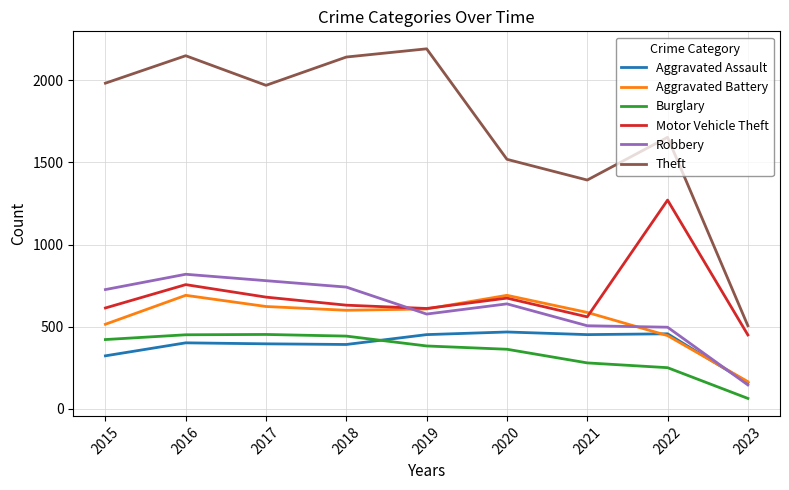

True or false: Aggravated Assault and Theft cross at least once.

False